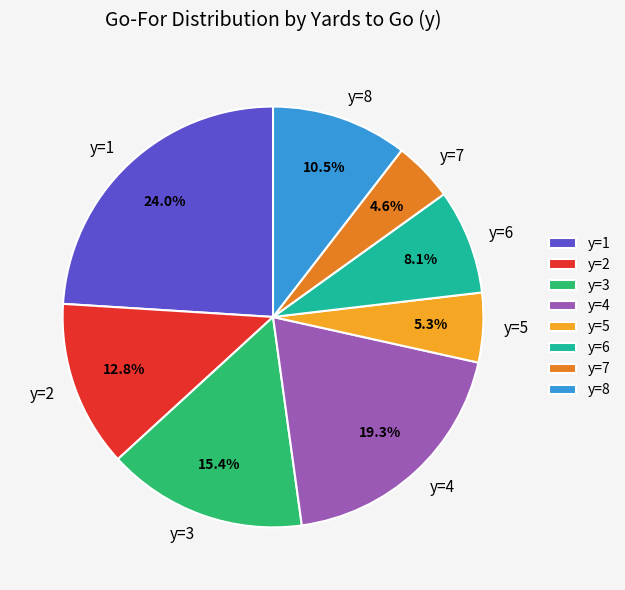

Rank the categories by value from highest to lowest.

y=1, y=4, y=3, y=2, y=8, y=6, y=5, y=7